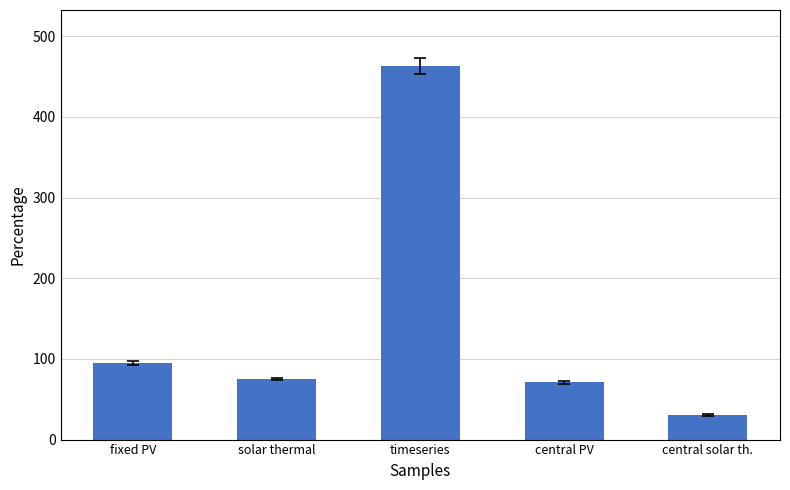

Where is the data nearest to the value 246?

fixed PV